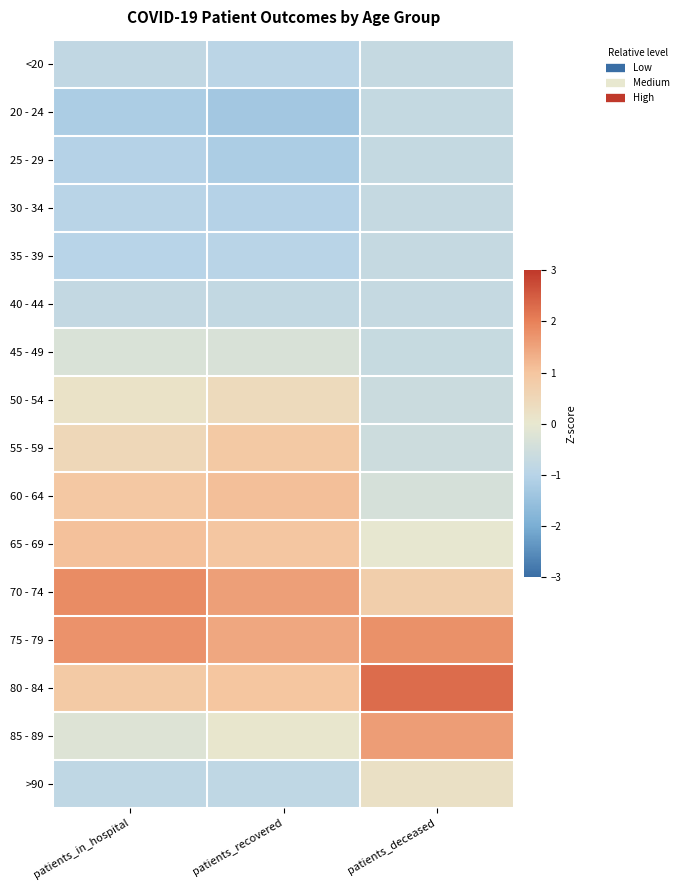

Between patients_in_hospital and patients_deceased, which is larger?

patients_deceased